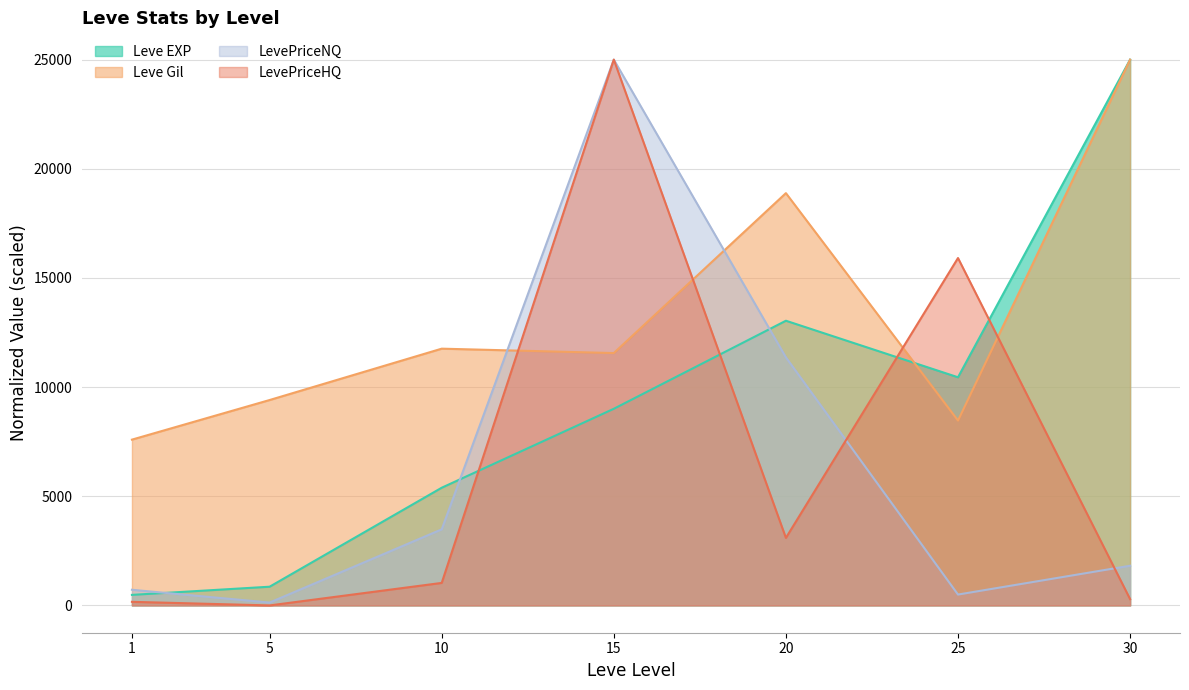

In Leve Gil, how many points are lower than both neighbors (excluding endpoints)?

2